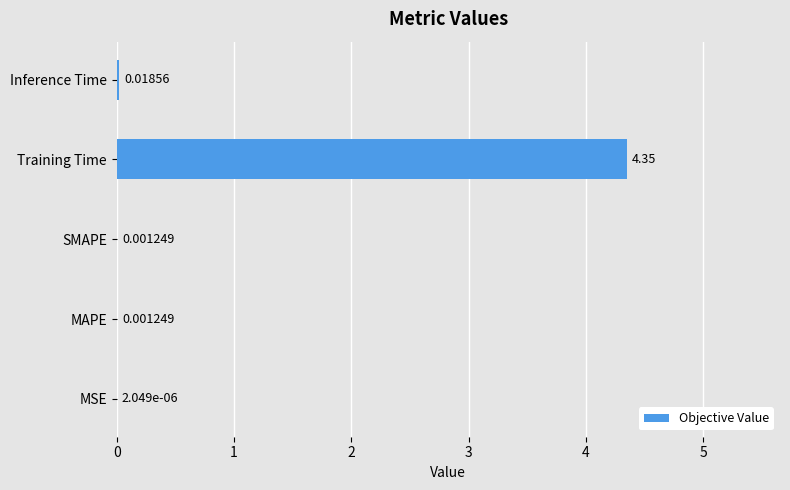

Between SMAPE and MSE, which is larger?

SMAPE